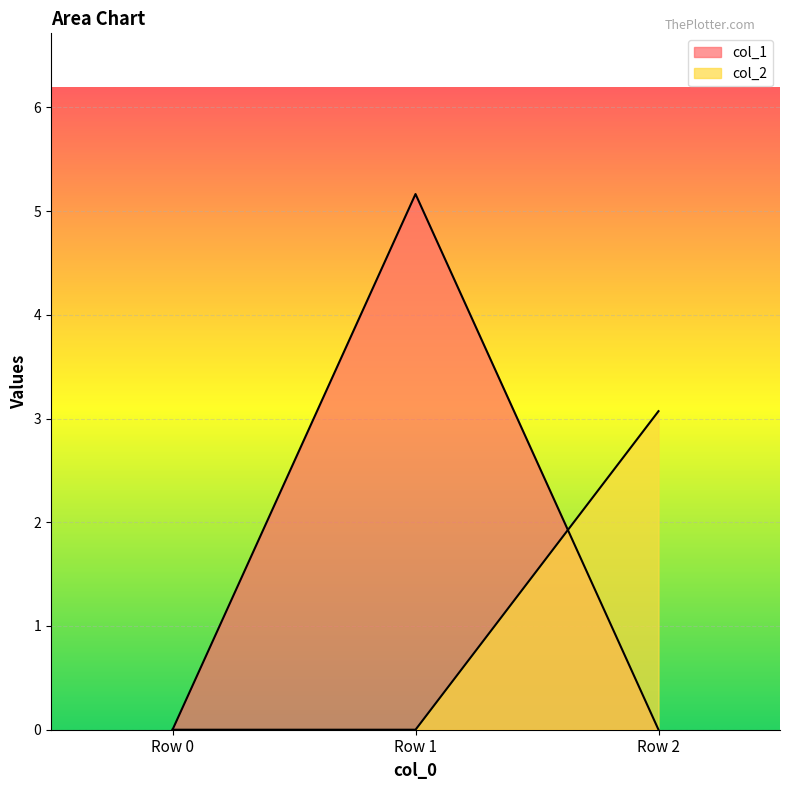

How many lines are shown in the chart?

2